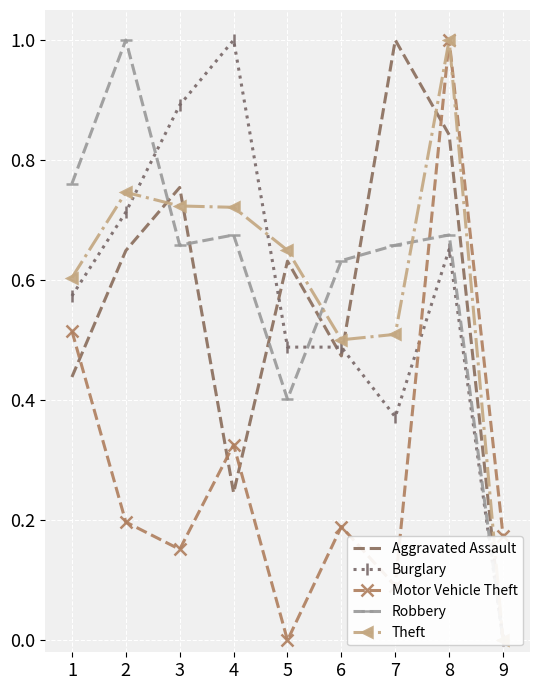

Where is the first local maximum for Motor Vehicle Theft?

4